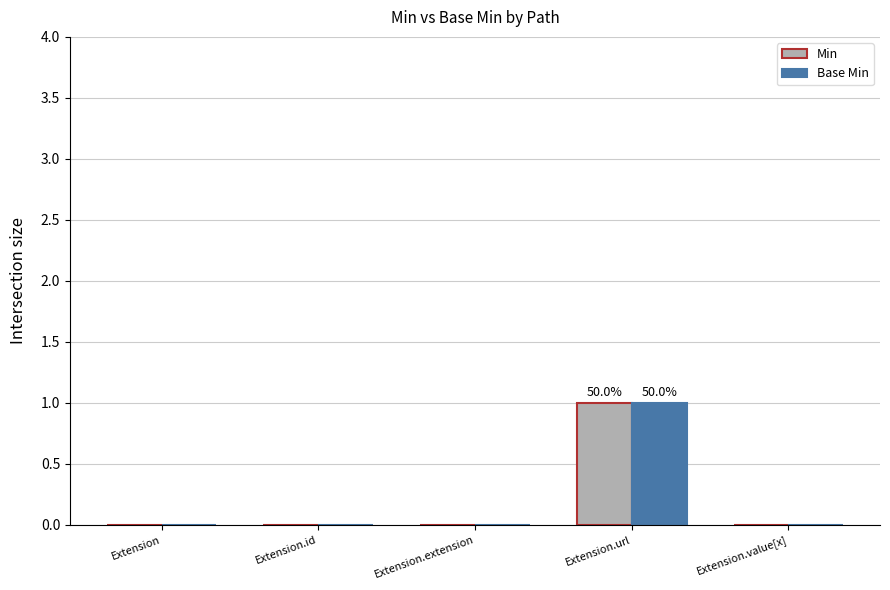

At which category is the sum across all series the highest?

Extension.url